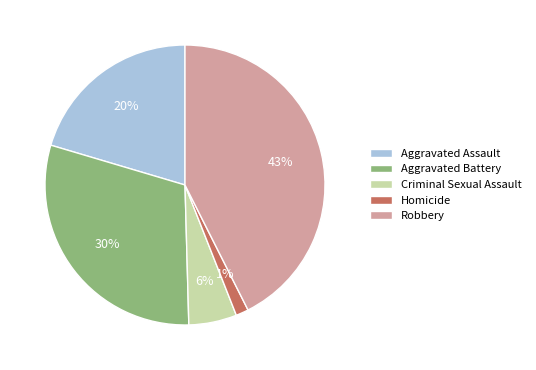

Is the sum of Homicide and Aggravated Battery greater than half?

No